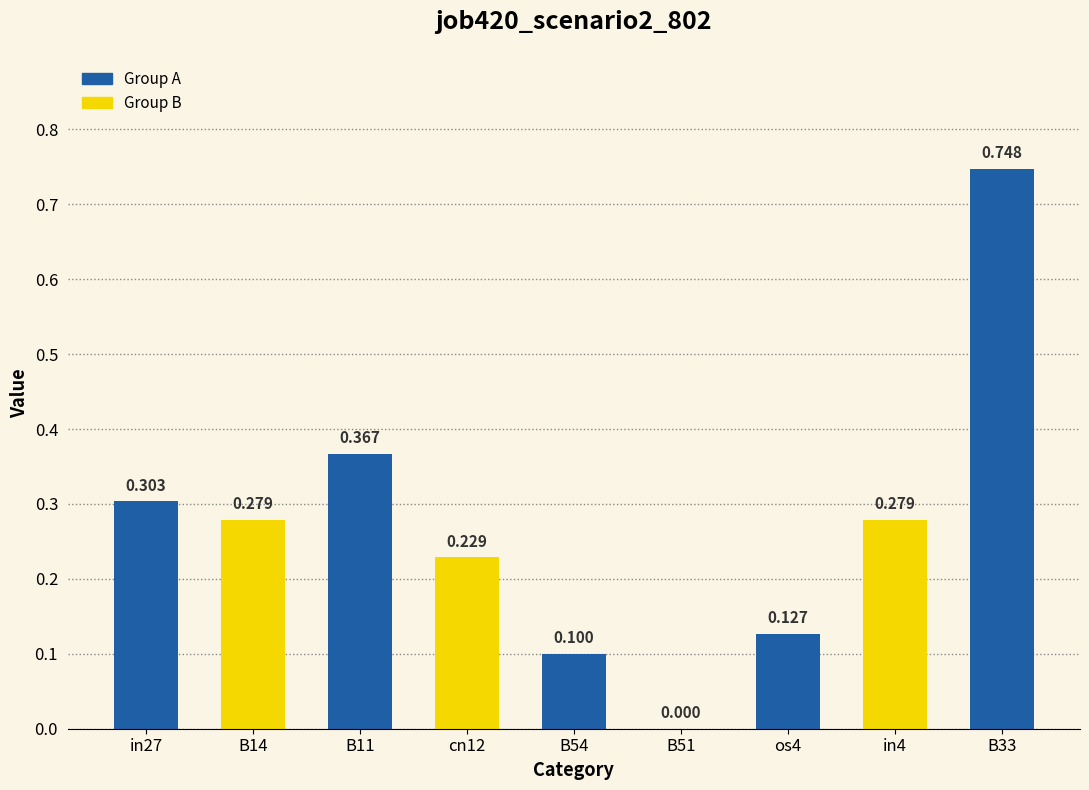

Rank the categories by value from highest to lowest.

B33, B11, in27, B14, in4, cn12, os4, B54, B51